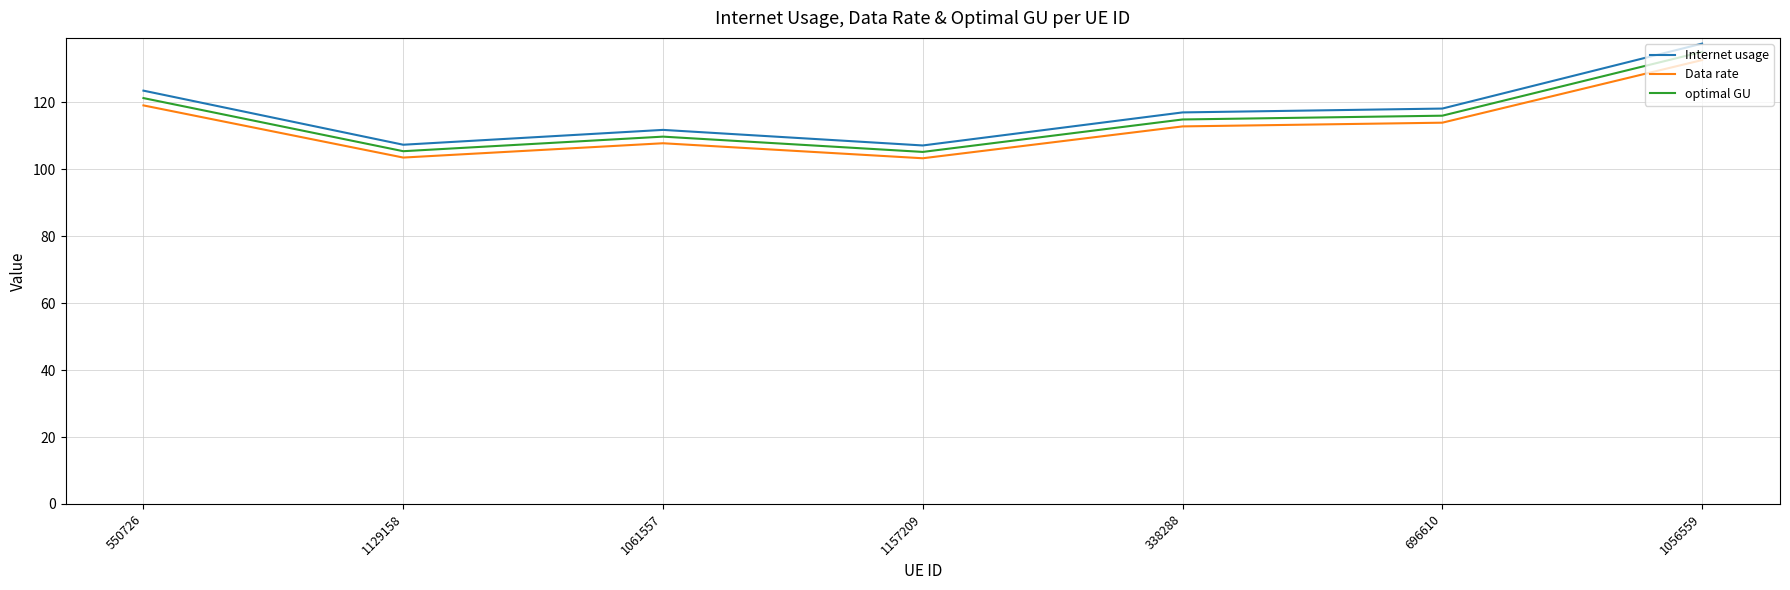

Which series has the largest range (max minus min)?

Internet usage